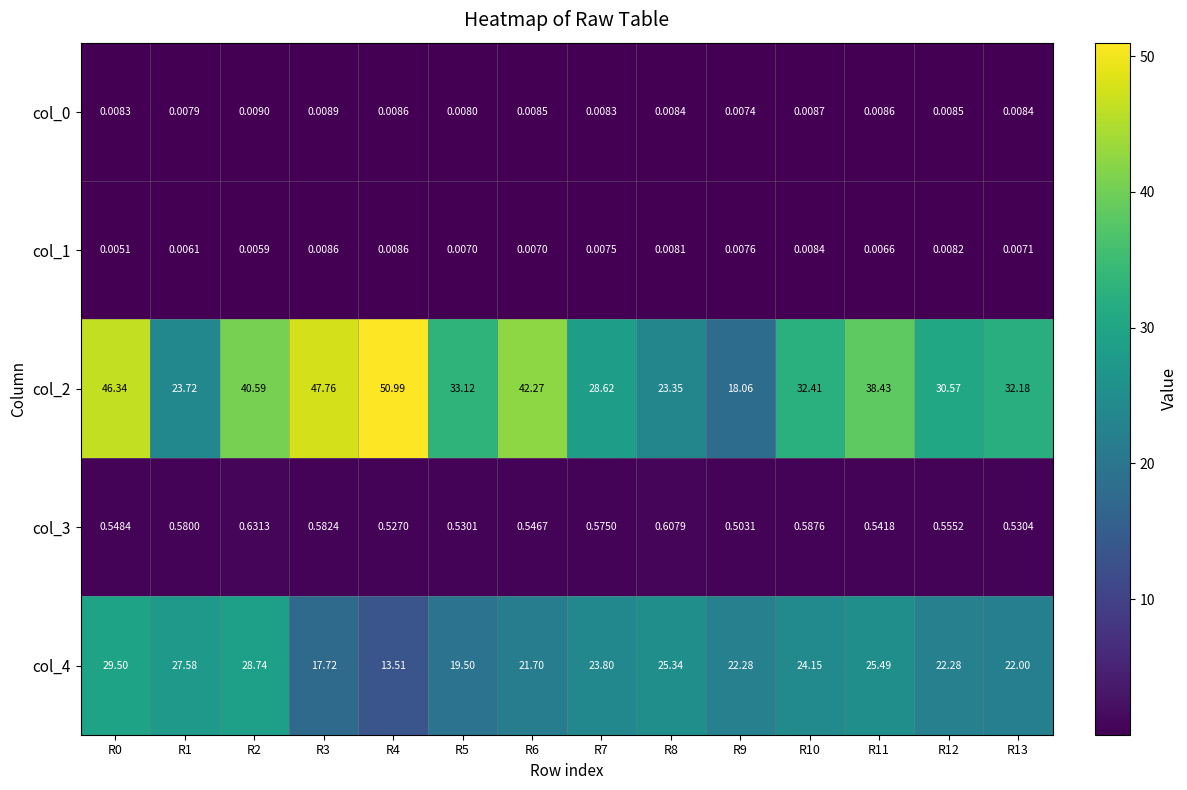

Is the value of col_3 at R0 greater than the value of col_2 at R0?

No